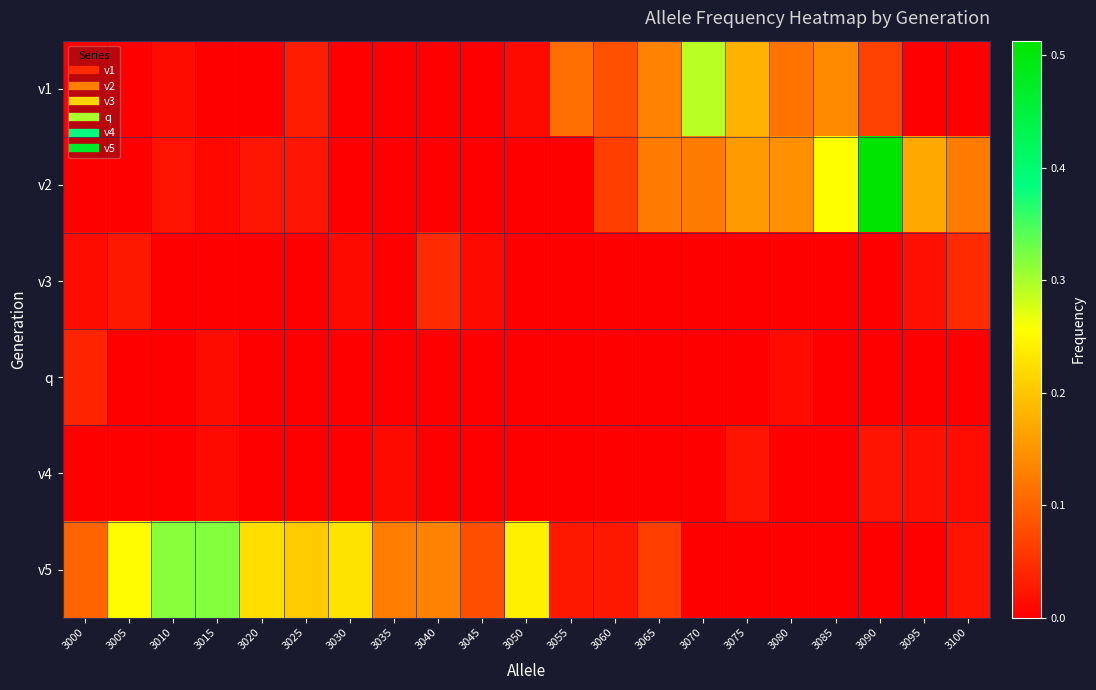

At which category is the sum across all series the highest?

3090